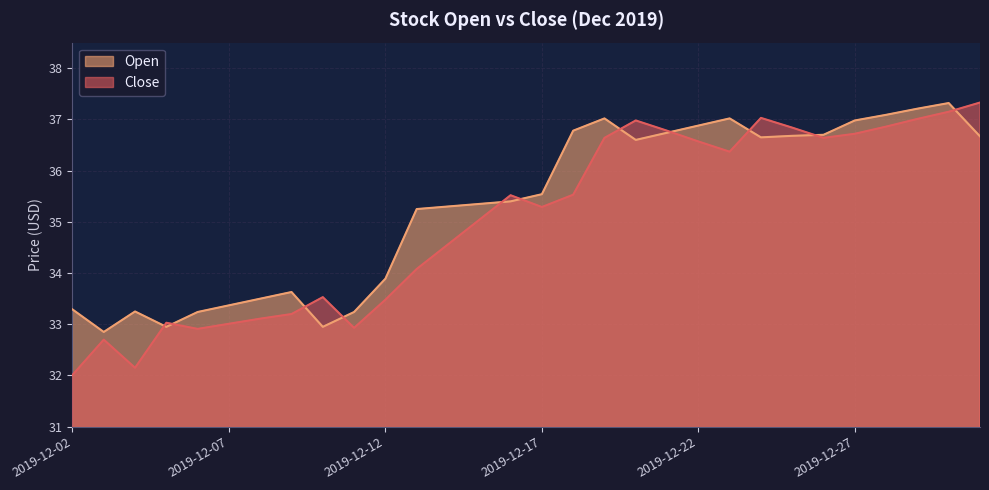

Which series has the largest total across all categories?

Open